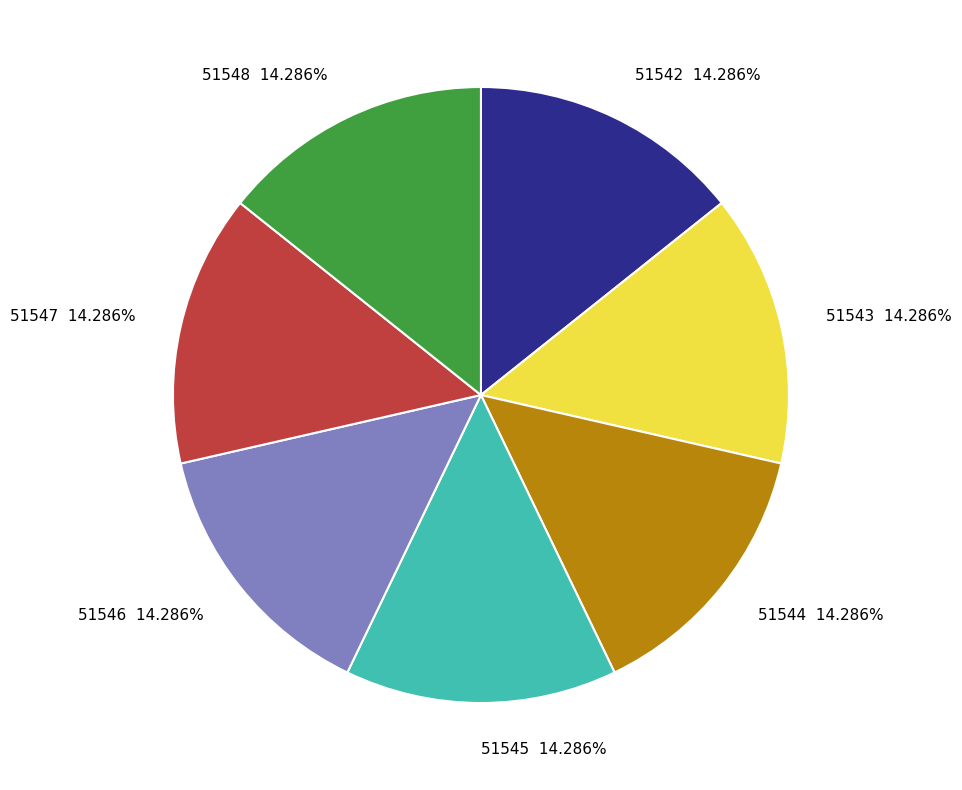

Is there a majority slice in this chart?

No